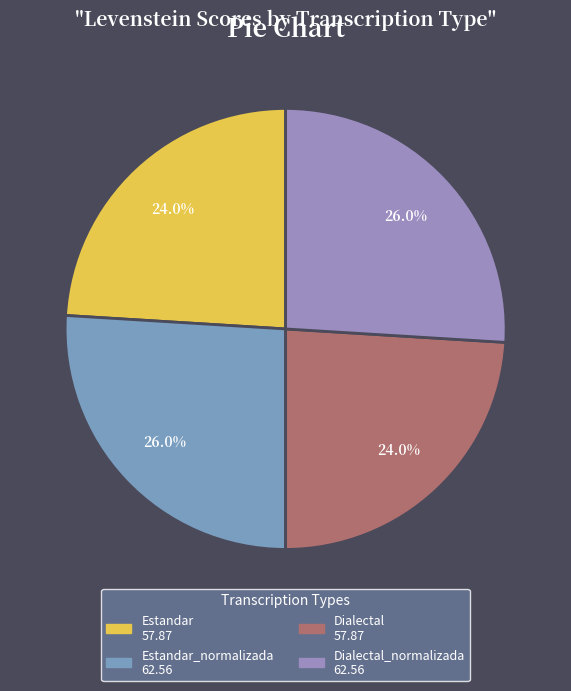

Which slice is the largest?

Estandar_normalizada